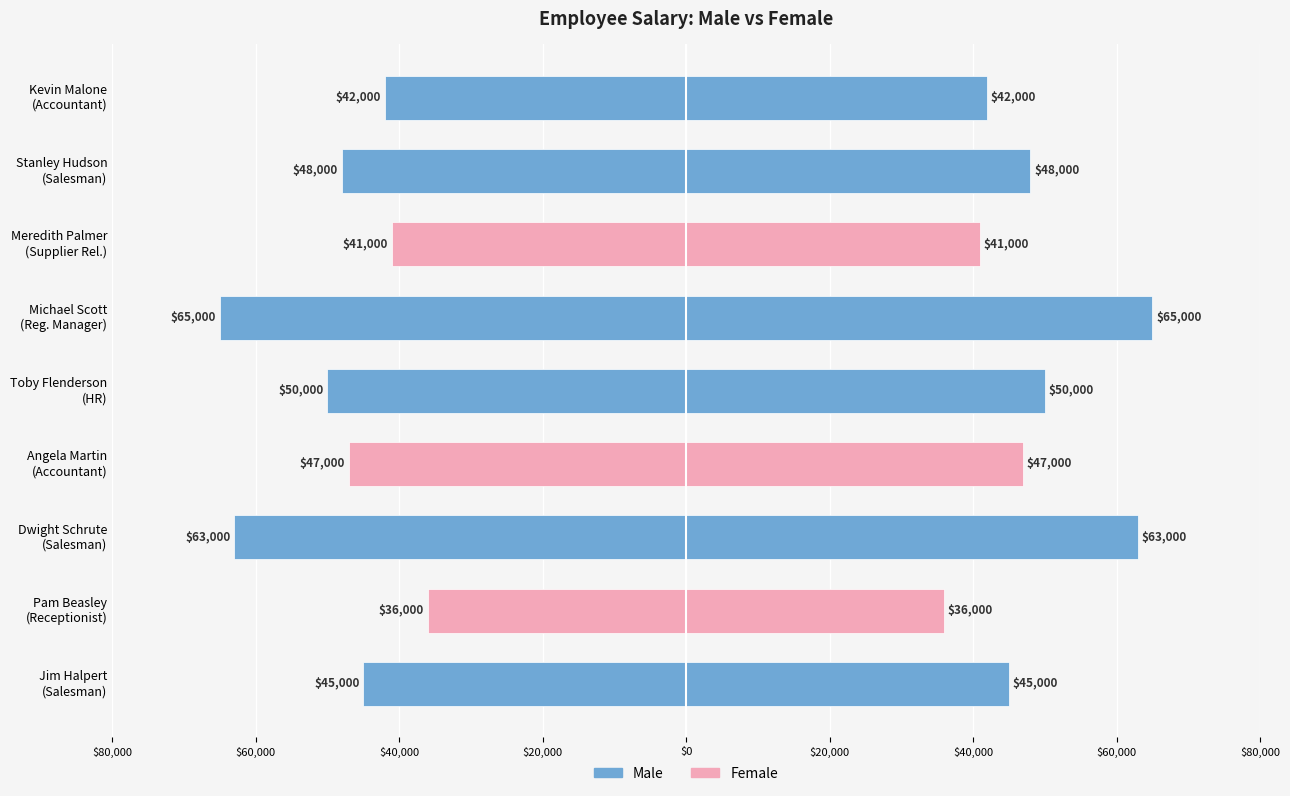

Reading left to right, list all the values displayed in this chart.

Male: 45000	63000	50000	65000	48000	42000
Female: 36000	47000	41000	0	0	0